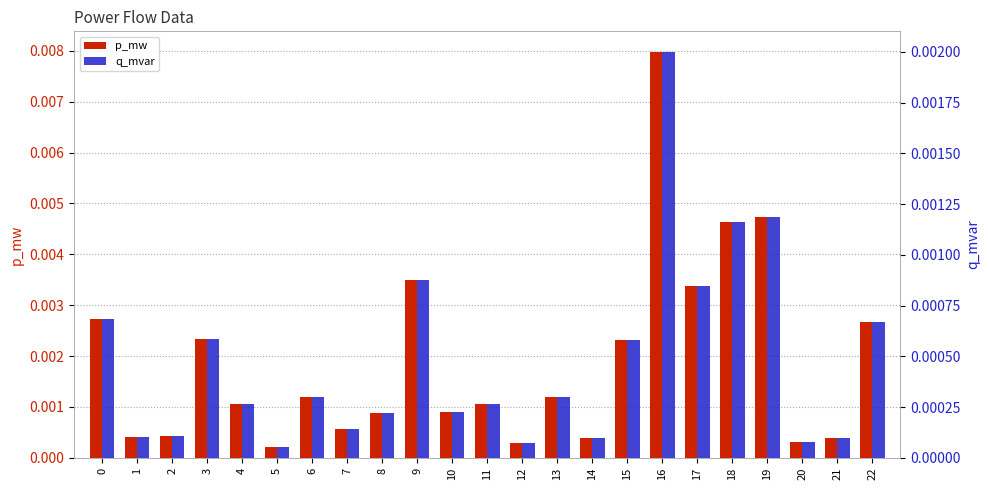

How many bars are there in total?

46